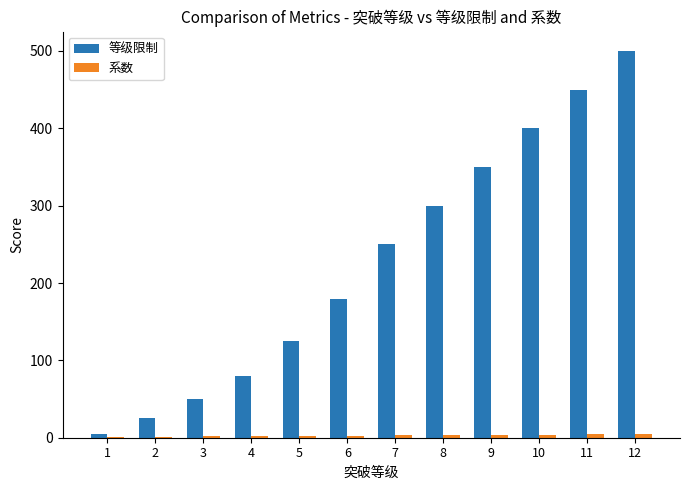

What is the maximum value for 等级限制?

500.0